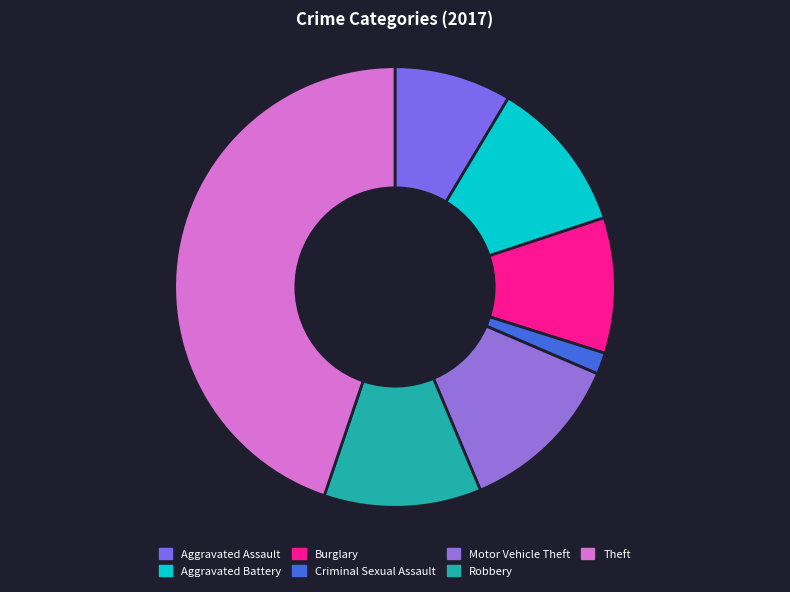

To the nearest percent, what is the difference between the Burglary and Robbery slice percentages?

2%